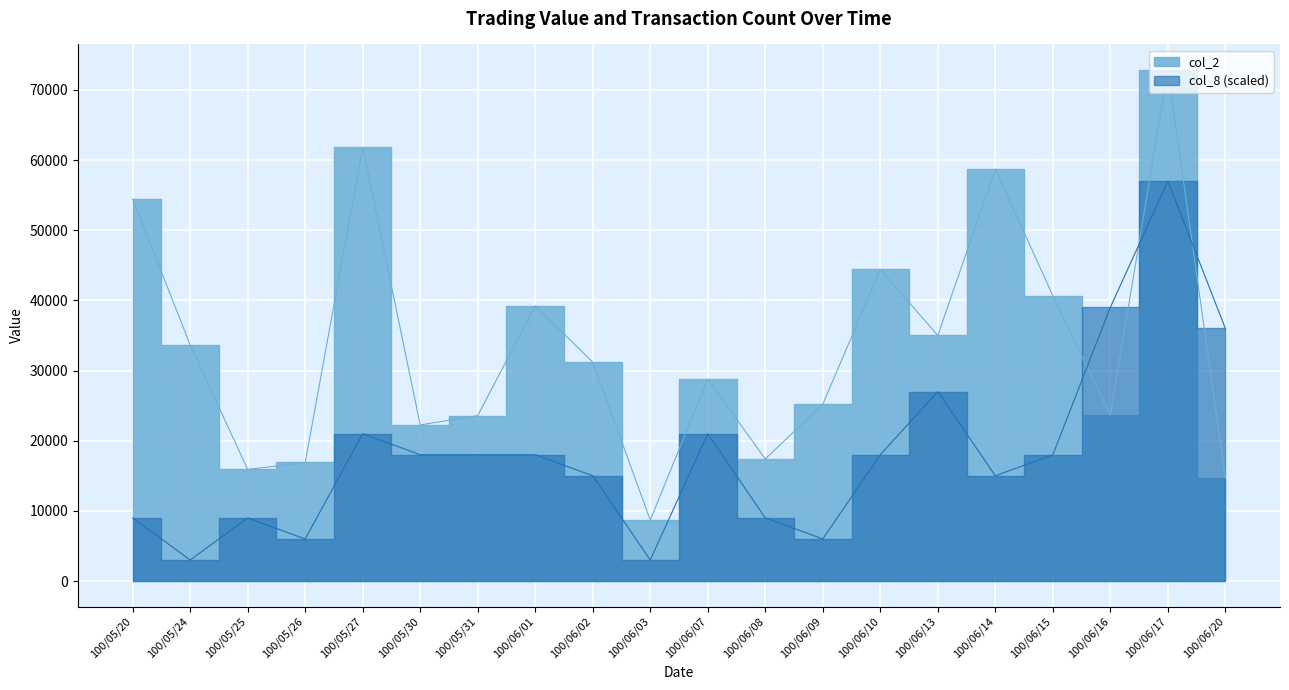

List the series in order of their overall mean, highest first.

col_2, col_8